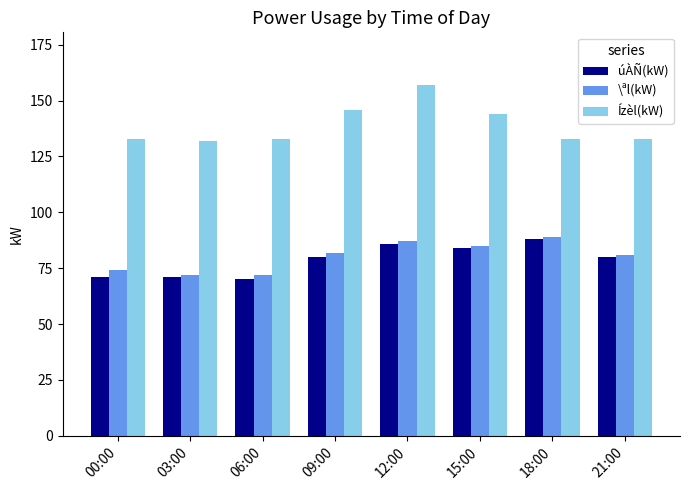

What is the highest value of the Ízèl(kW) series?

157